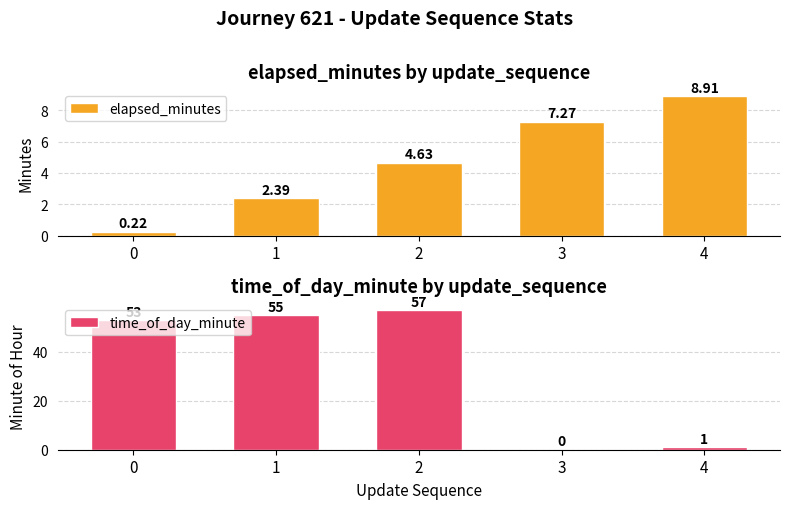

The elapsed_minutes series shows 1.0 at 1. True or false?

False